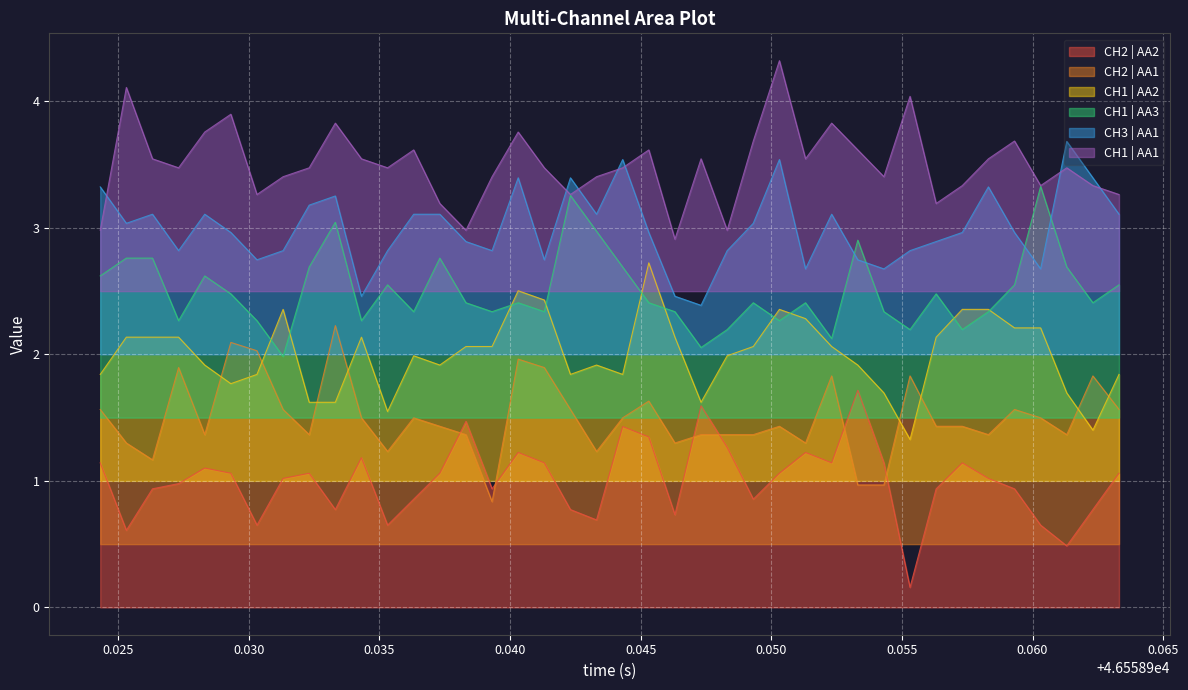

What is the average value of the CH1 | AA3 series?

2.5